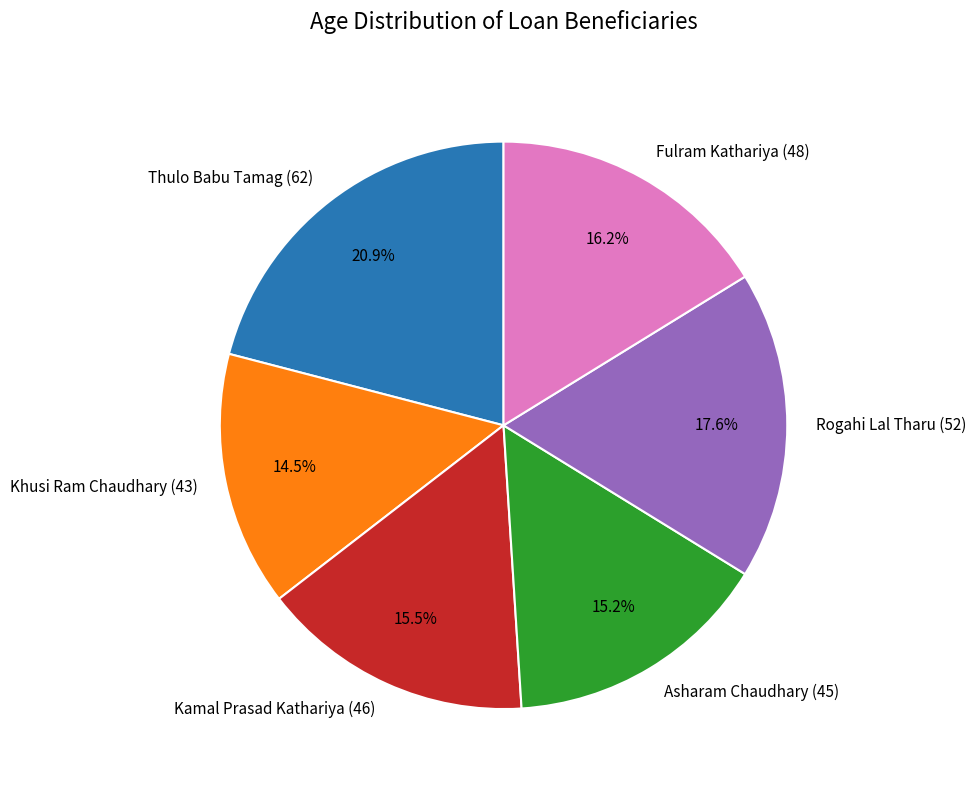

Which category has the biggest portion of the pie?

Thulo Babu Tamag (62)